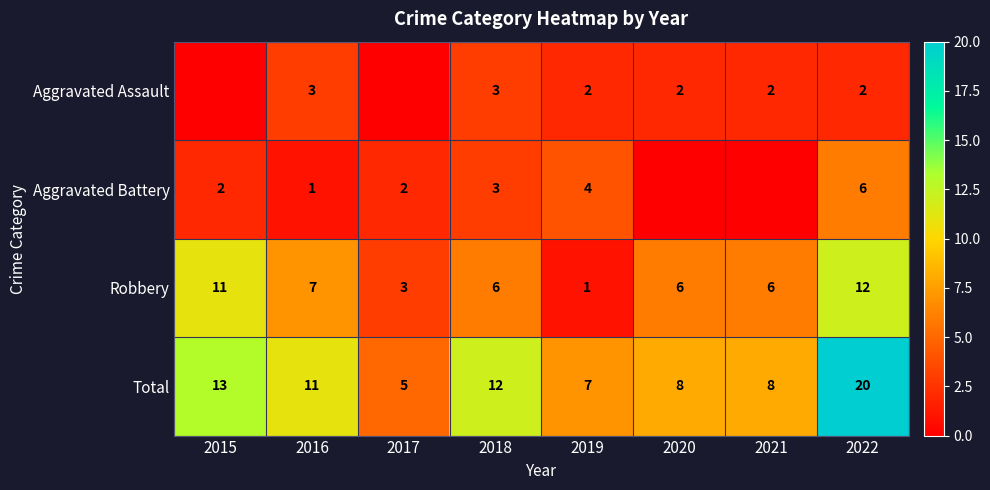

Count the number of categories in the chart.

8